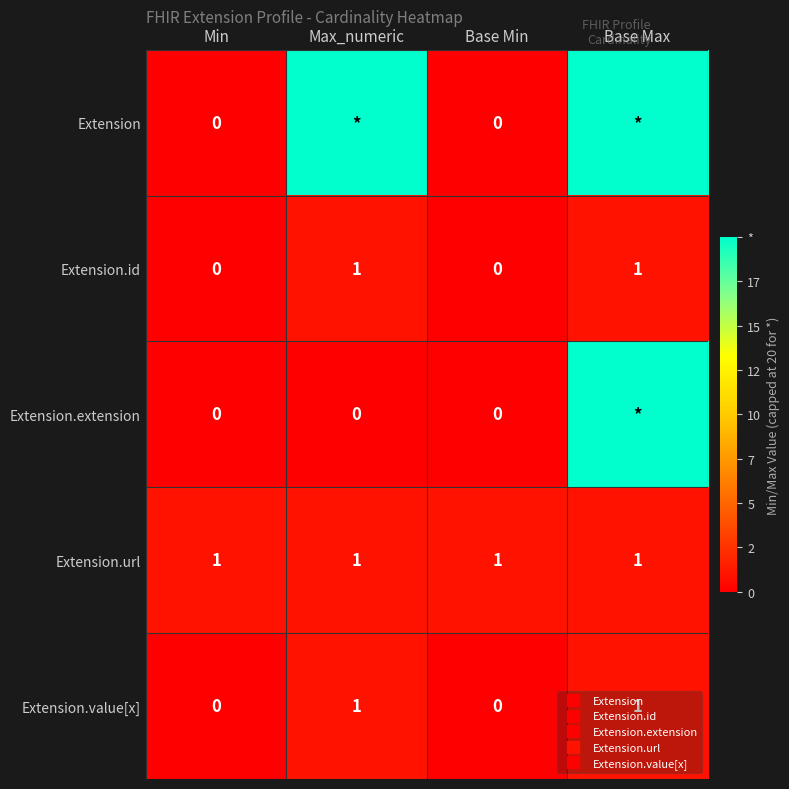

True or false: Extension.extension has a value of -13 at Max_numeric.

False